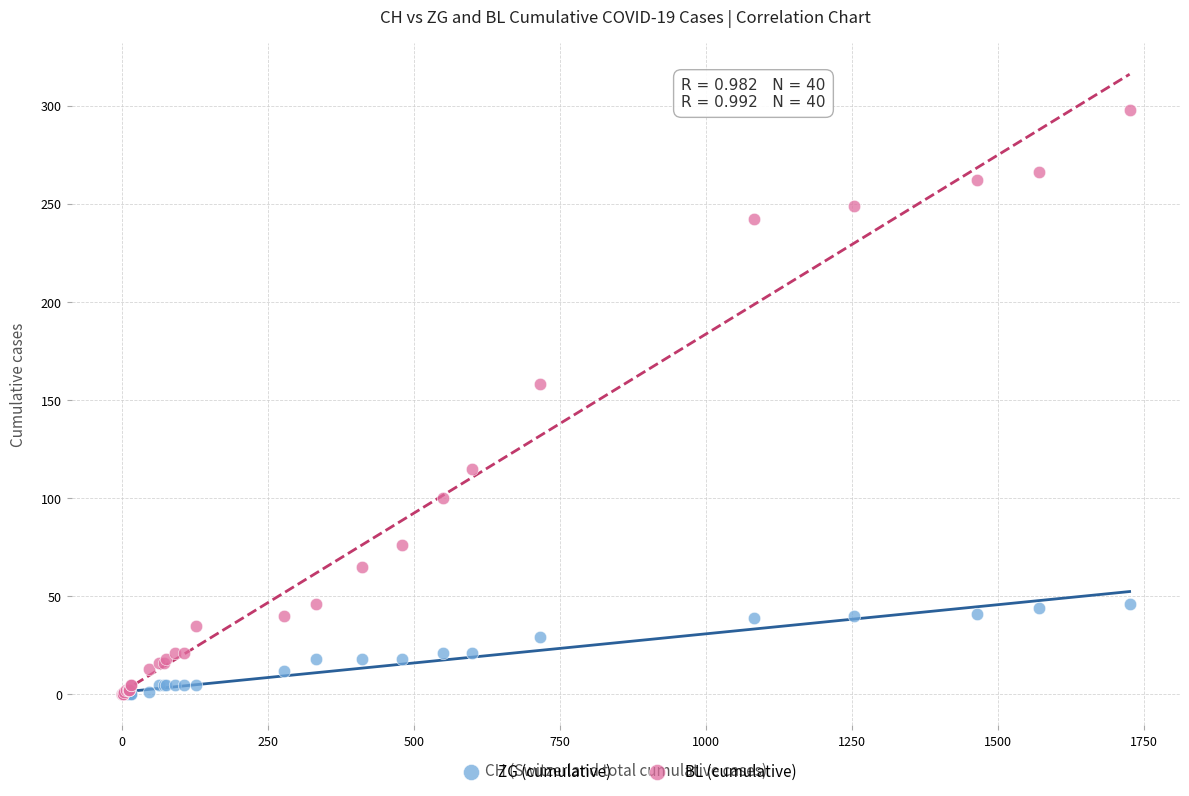

In the BL (cumulative) series, what Y value is closest to 149?

158